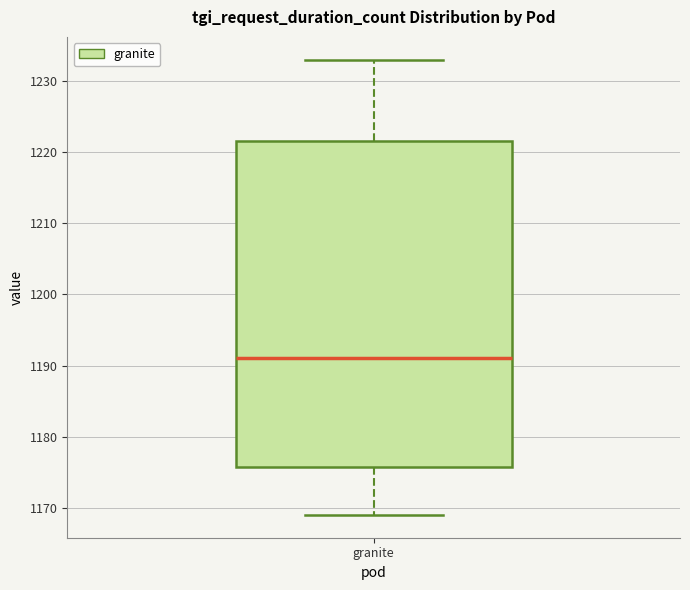

Transcribe this box plot: give where the median line is, the range the box spans, and where the two whiskers end, as read against the y-axis. The values are not printed on the chart, so give them approximately, as read against the axis.

median 1191, box 1176 to 1222, whiskers 1169 to 1233